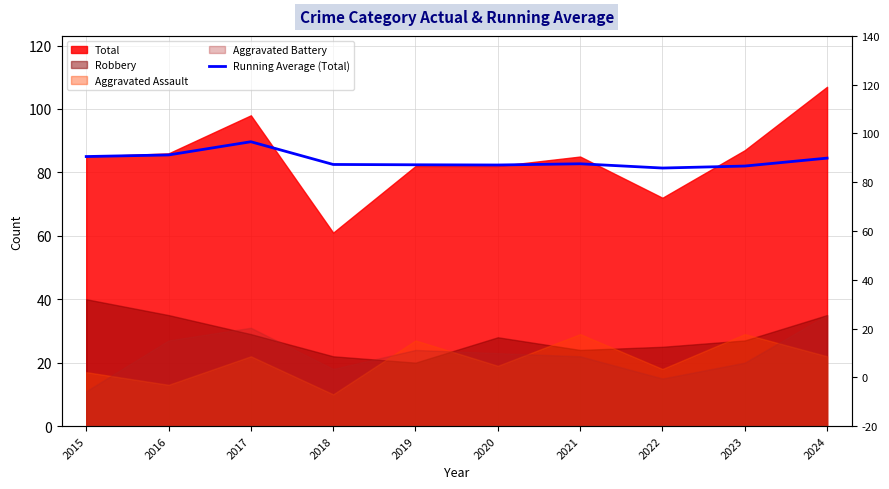

Does the chart have visible grid lines?

Yes